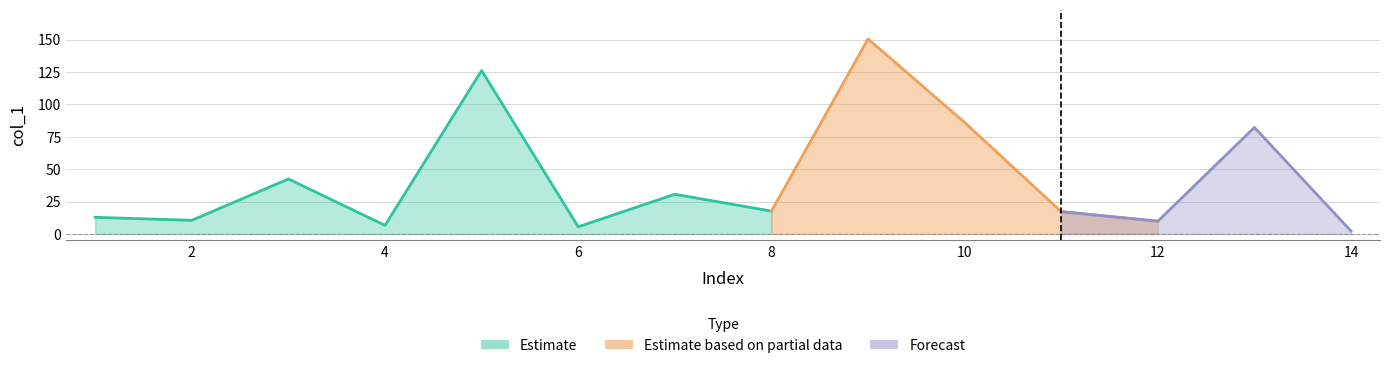

Which category has the highest value across all series?

9